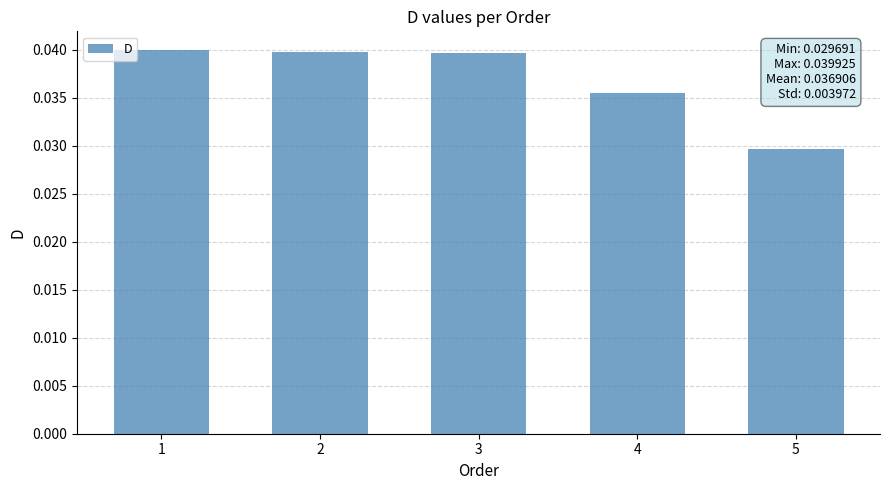

Which has a higher value, 4 or 5?

4